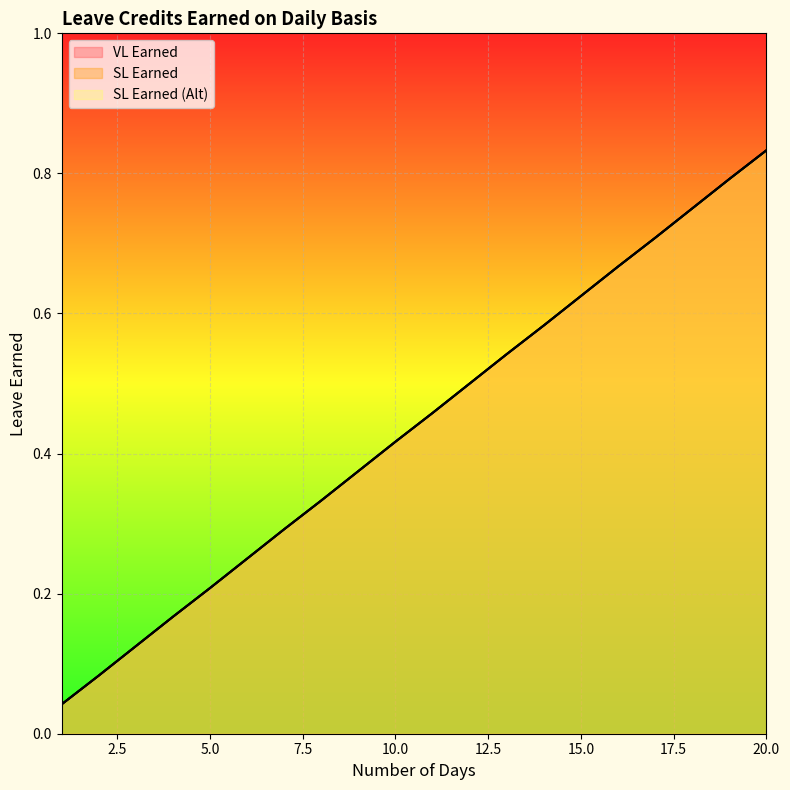

True or false: SL Earned and SL Earned (Alt) cross at least once.

False